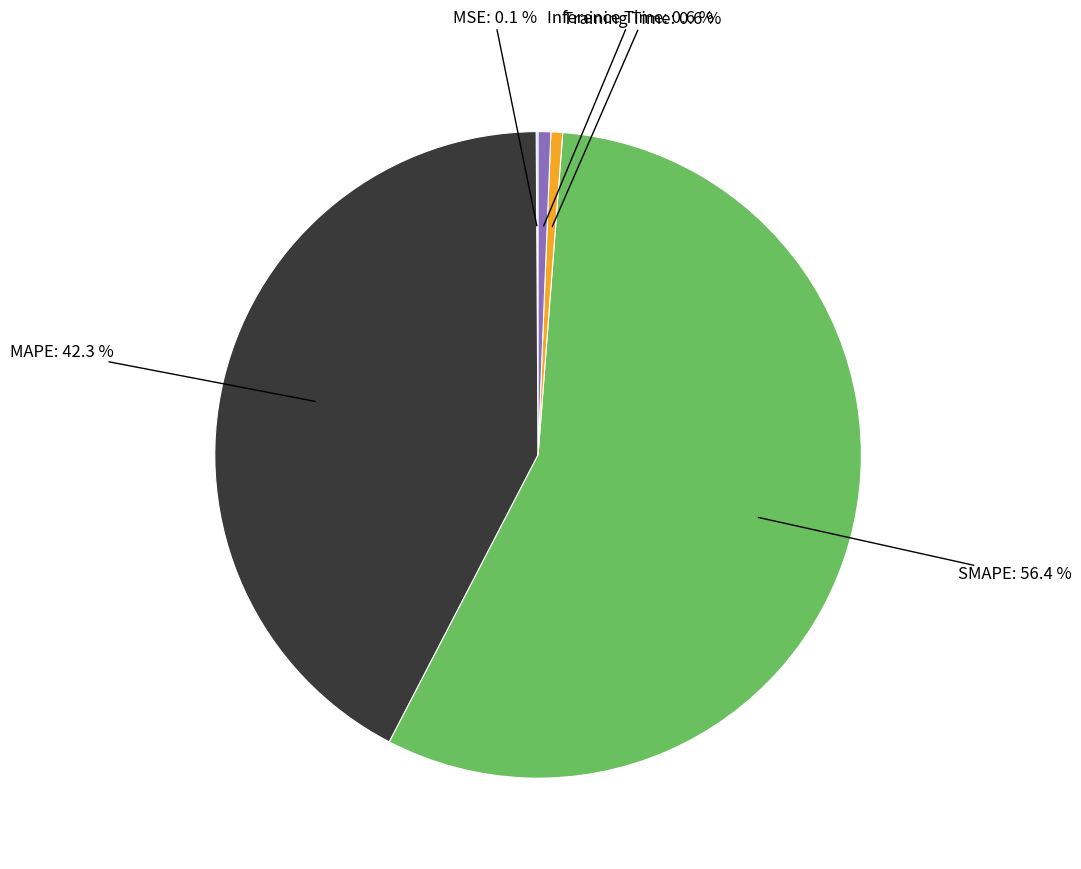

Is there a majority slice in this chart?

Yes